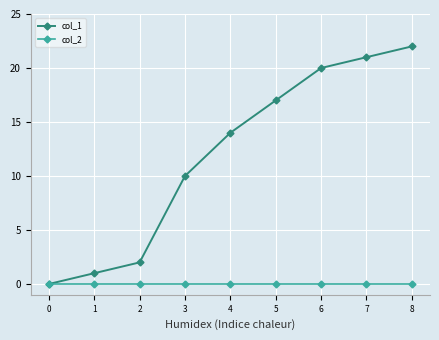

What are all the series names shown in the legend?

col_1, col_2